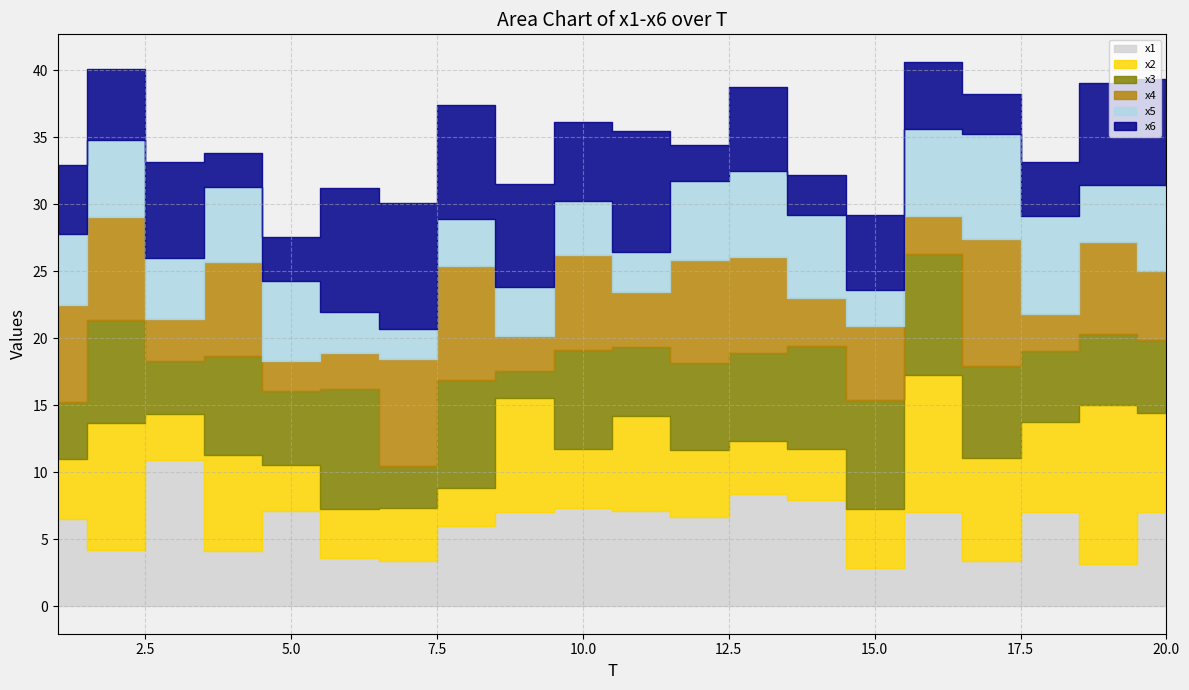

Reading left to right, extract all data points from this chart.

x1: 1=6.5	2=4.2	3=10.9	4=4.1	5=7.1	6=3.6	7=3.4	8=6.0	9=7.0	10=7.4	11=7.1	12=6.7	13=8.4	14=7.9	15=2.9	16=7.0	17=3.4	18=7.1	19=3.2	20=7.1
x2: 1=4.5	2=9.5	3=3.4	4=7.2	5=3.5	6=3.7	7=4.0	8=2.8	9=8.5	10=4.4	11=7.1	12=5.0	13=4.0	14=3.8	15=4.4	16=10.2	17=7.7	18=6.7	19=11.8	20=7.4
x3: 1=4.2	2=7.6	3=4.0	4=7.4	5=5.5	6=8.9	7=3.1	8=8.1	9=2.0	10=7.4	11=5.2	12=6.6	13=6.6	14=7.7	15=8.1	16=9.1	17=6.9	18=5.3	19=5.3	20=5.4
x4: 1=7.3	2=7.7	3=3.1	4=7.1	5=2.3	6=2.7	7=8.0	8=8.5	9=2.6	10=7.1	11=4.0	12=7.6	13=7.2	14=3.6	15=5.5	16=2.8	17=9.4	18=2.7	19=6.9	20=5.2
x5: 1=5.3	2=5.8	3=4.5	4=5.6	5=6.0	6=3.1	7=2.2	8=3.5	9=3.6	10=4.1	11=3.0	12=5.9	13=6.4	14=6.2	15=2.7	16=6.5	17=7.8	18=7.4	19=4.2	20=6.4
x6: 1=5.1	2=5.3	3=7.2	4=2.6	5=3.2	6=9.2	7=9.4	8=8.5	9=7.7	10=5.9	11=9.0	12=2.7	13=6.3	14=3.0	15=5.6	16=5.0	17=3.0	18=4.0	19=7.6	20=8.0